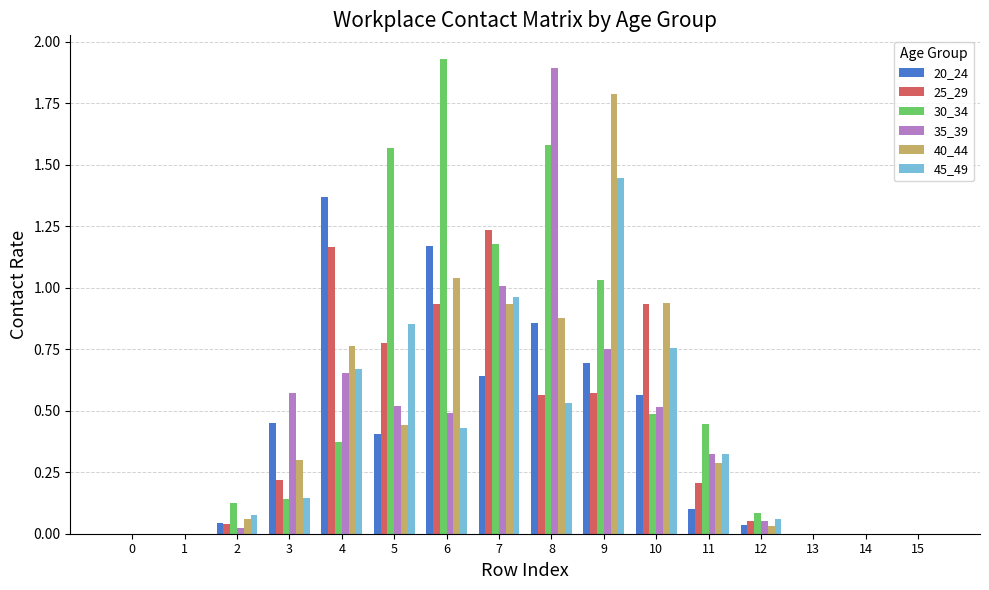

Which series changed the most between 7 and 9?

40_44